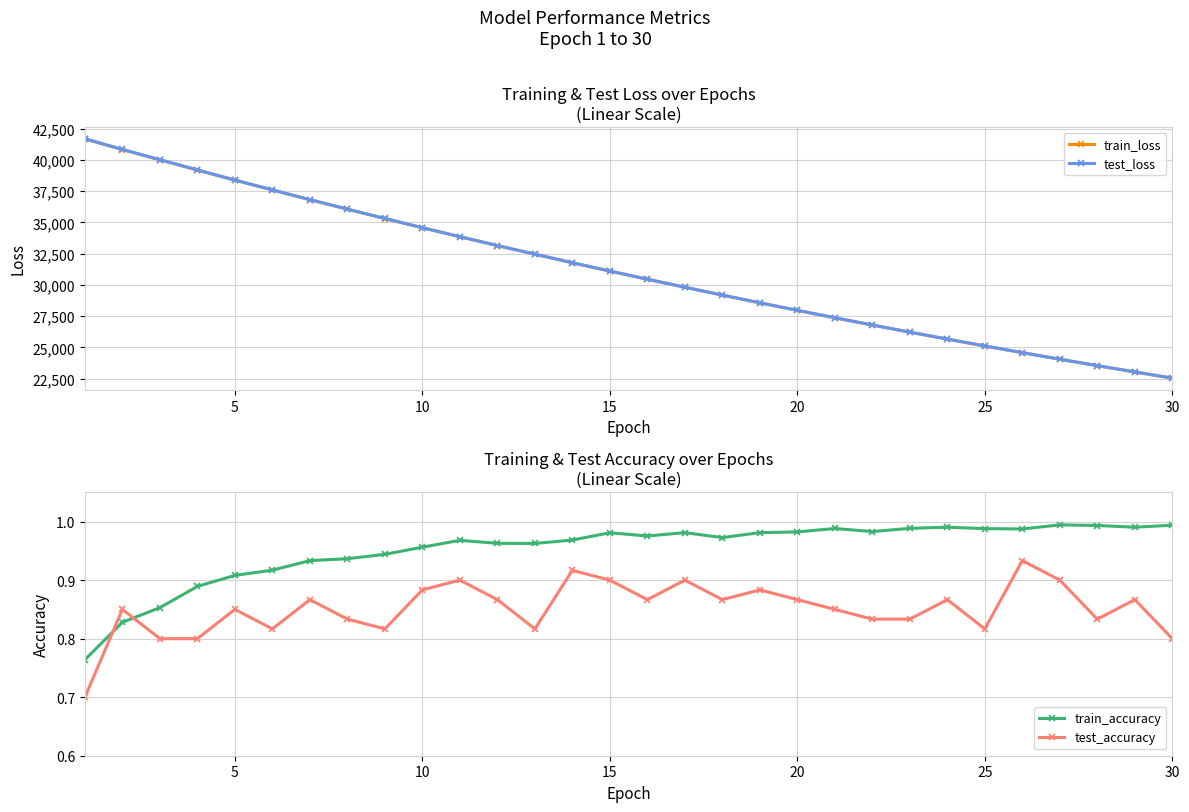

What is the minimum value for train_loss?

22545.8